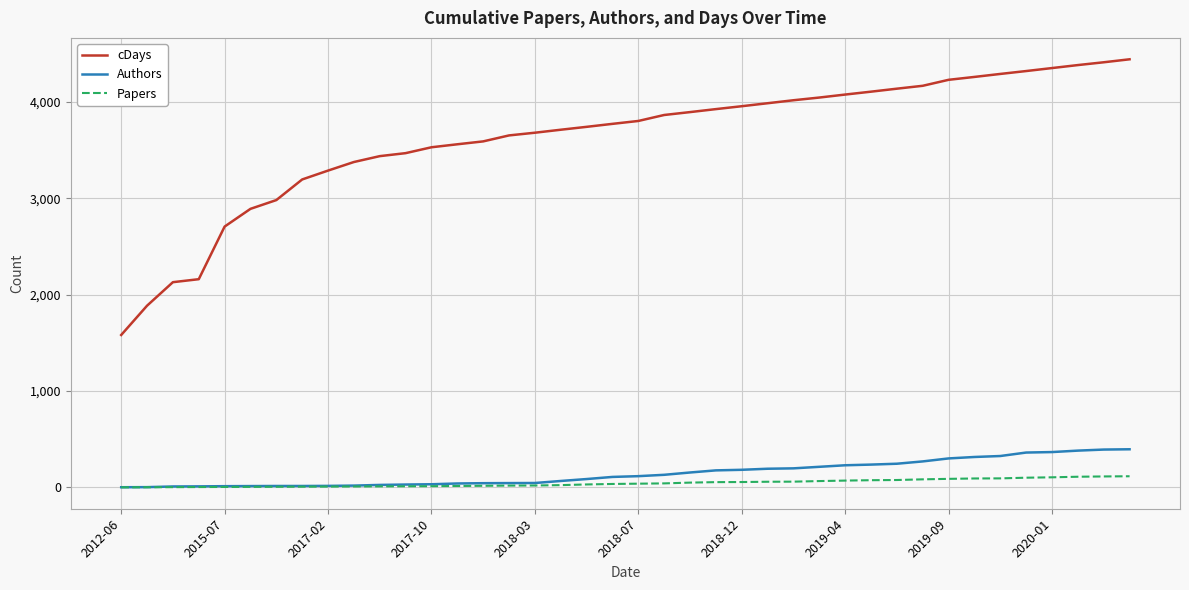

Which series has the largest total across all categories?

cDays